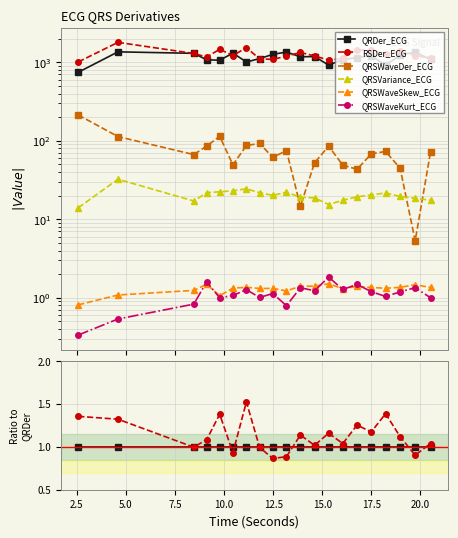

List the series in order of their peak value, lowest first.

QRSWaveSkew_ECG, QRSWaveKurt_ECG, QRSVariance_ECG, QRSWaveDer_ECG, QRDer_ECG, RSDer_ECG